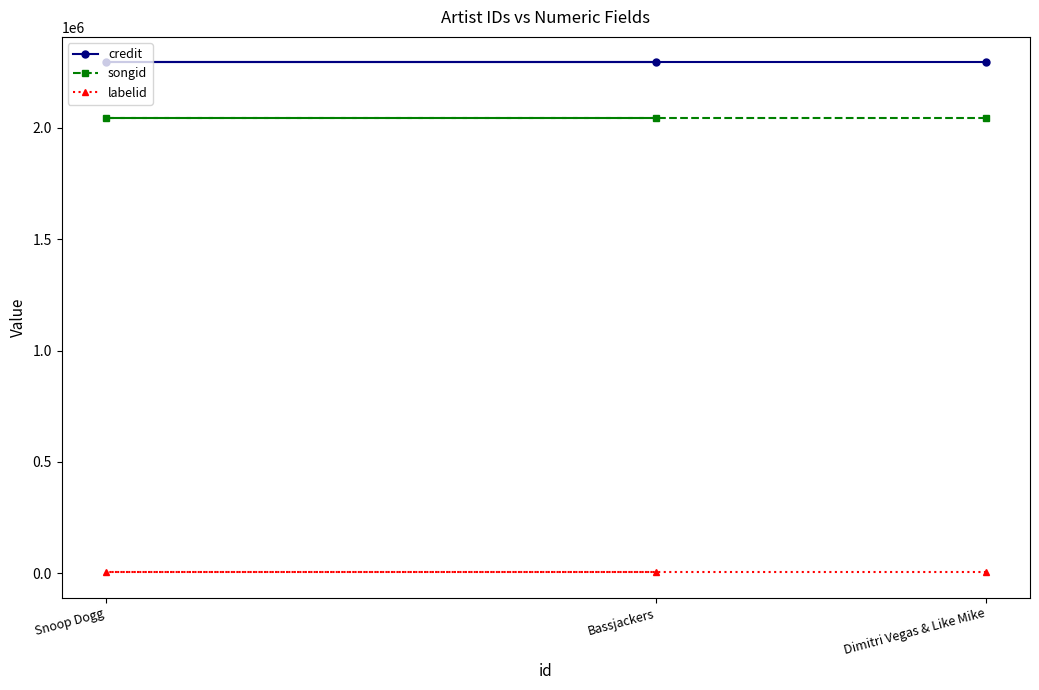

What is the average value of the credit series?

2293599